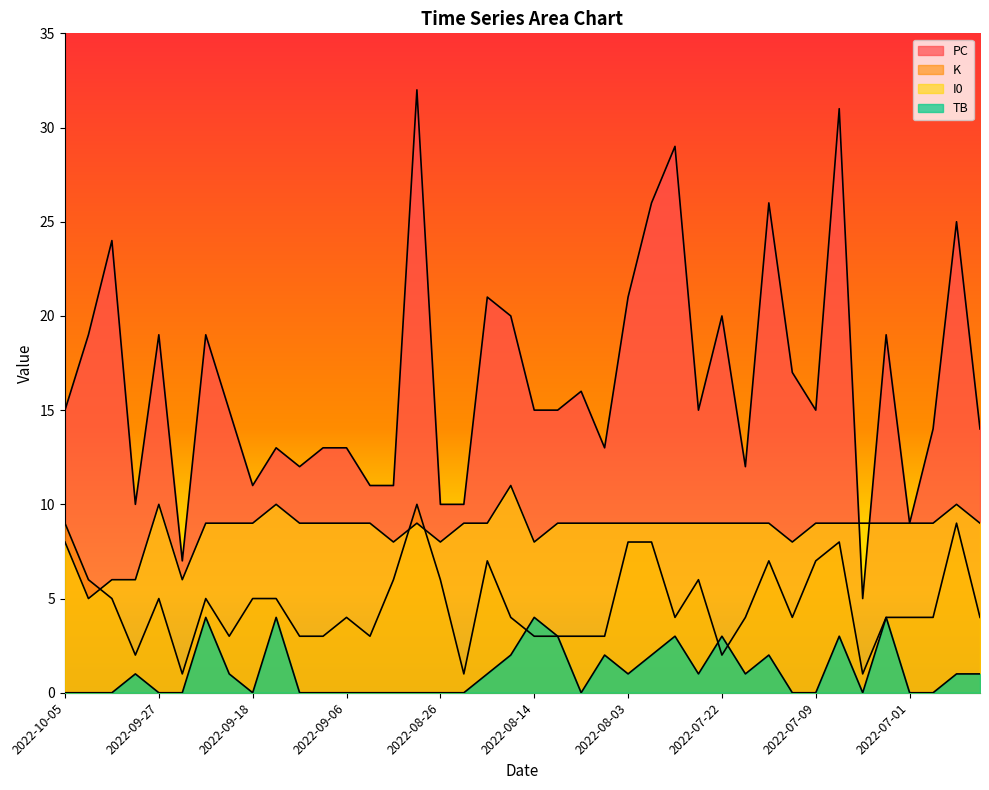

True or false: K and PC cross at least once.

False